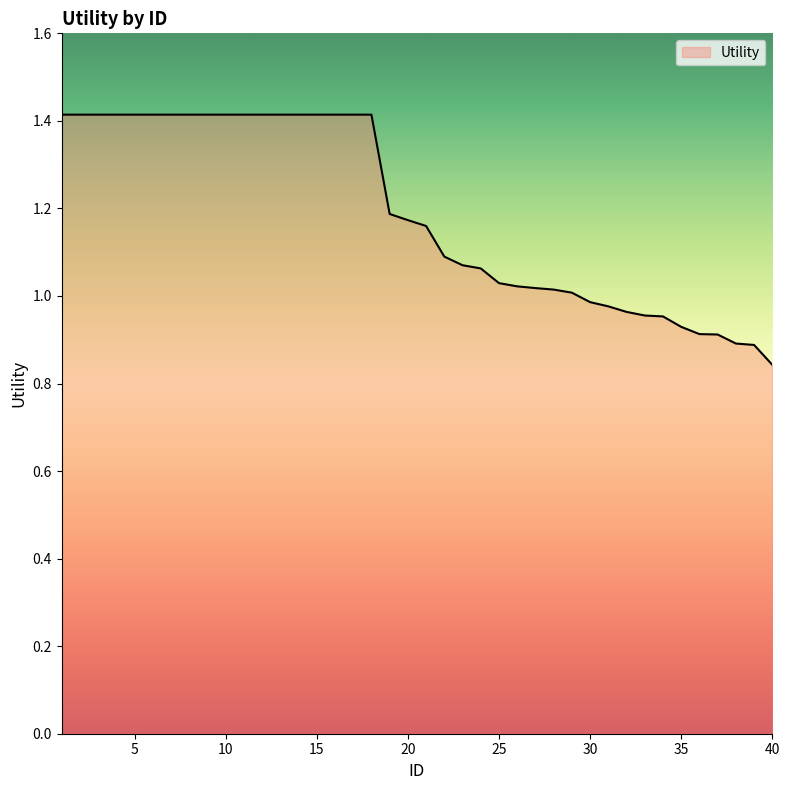

How many lines are shown in the chart?

1